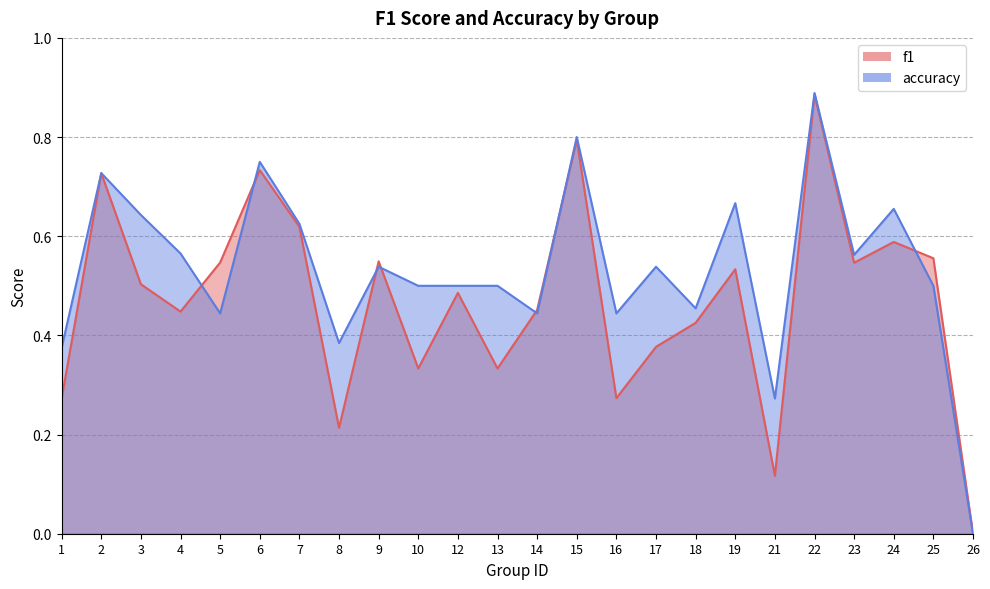

What are all the series names shown in the legend?

f1, accuracy